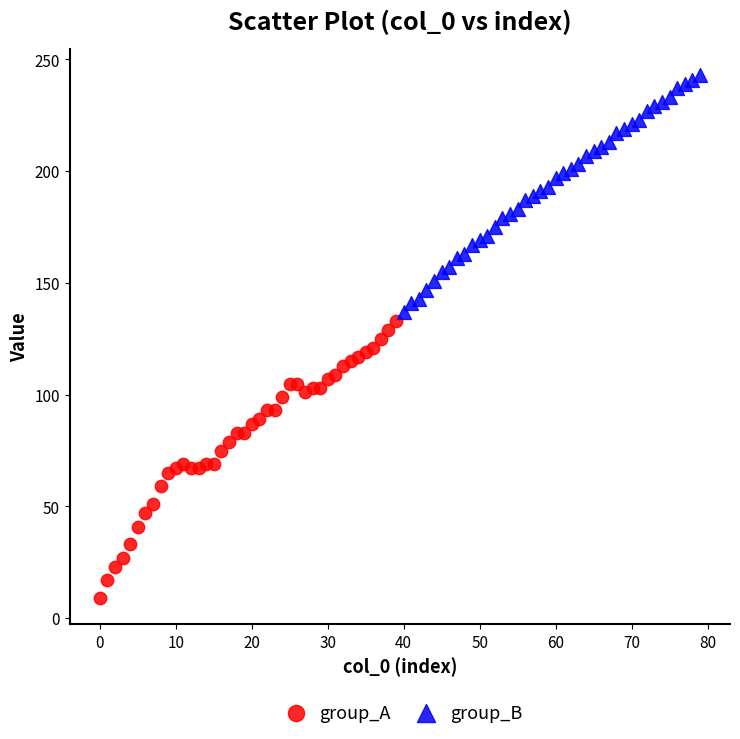

Which series has the largest Y range (max minus min)?

group_A